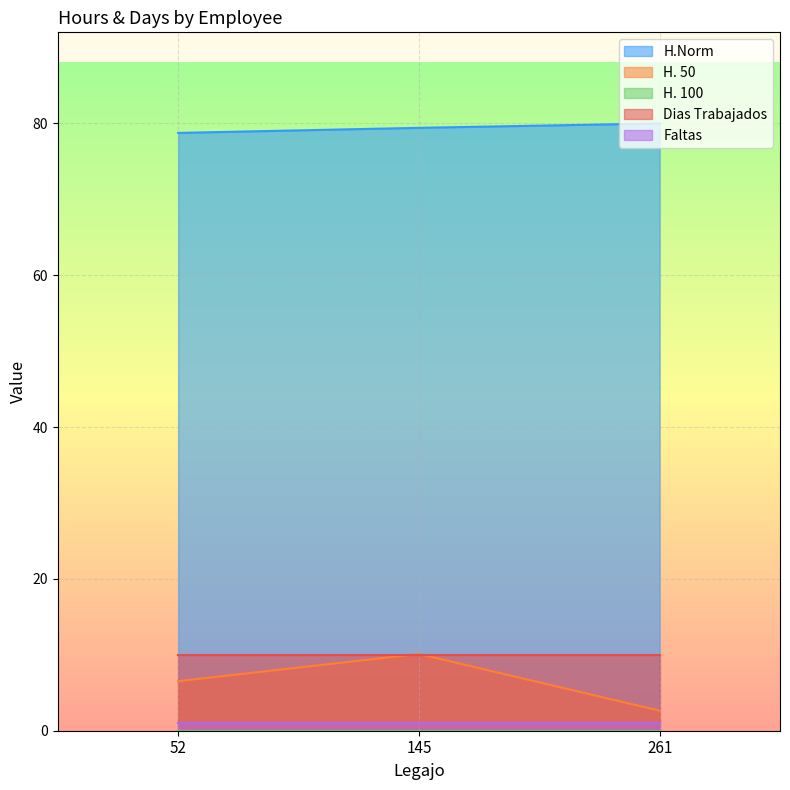

What is the greatest value displayed?

80.0